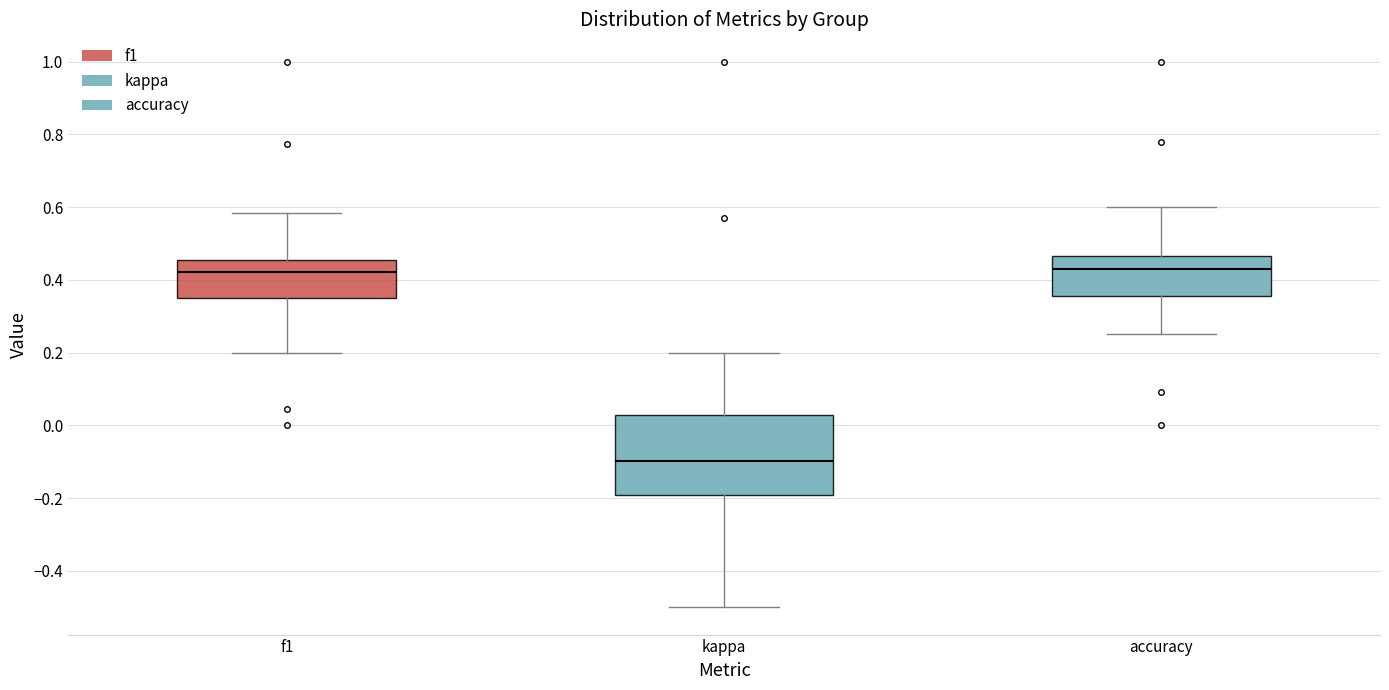

Where does the lower whisker of the box for f1 end on the y-axis? The values are not printed on the chart, so give them approximately, as read against the axis.

0.20